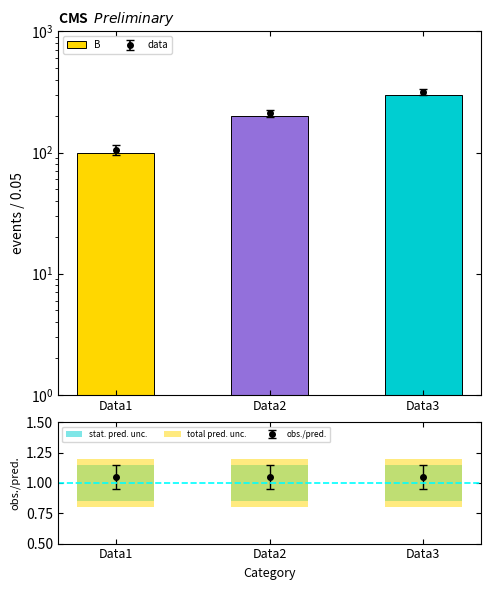

What is the total value across all series at Data3?

300.7